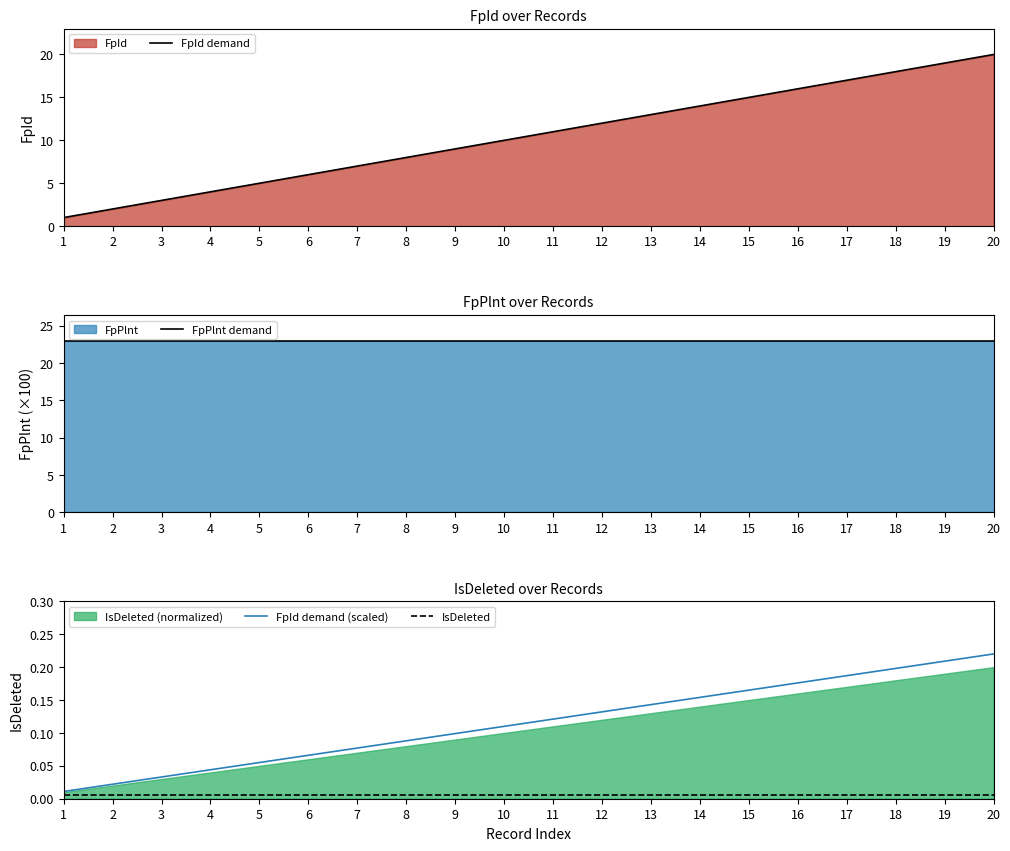

Is the value of FpId demand (scaled) at 4 greater than the value of IsDeleted at 11?

Yes